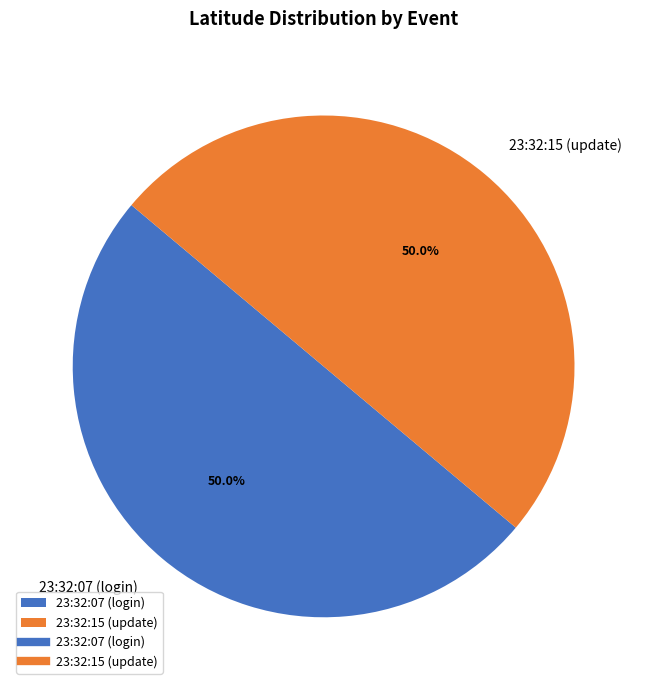

What percentage is the 23:32:15 (update) slice, to the nearest percent?

50%